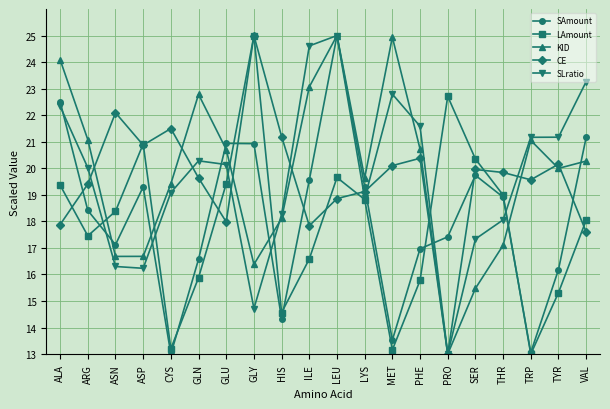

At which category is the sum across all series the highest?

LEU